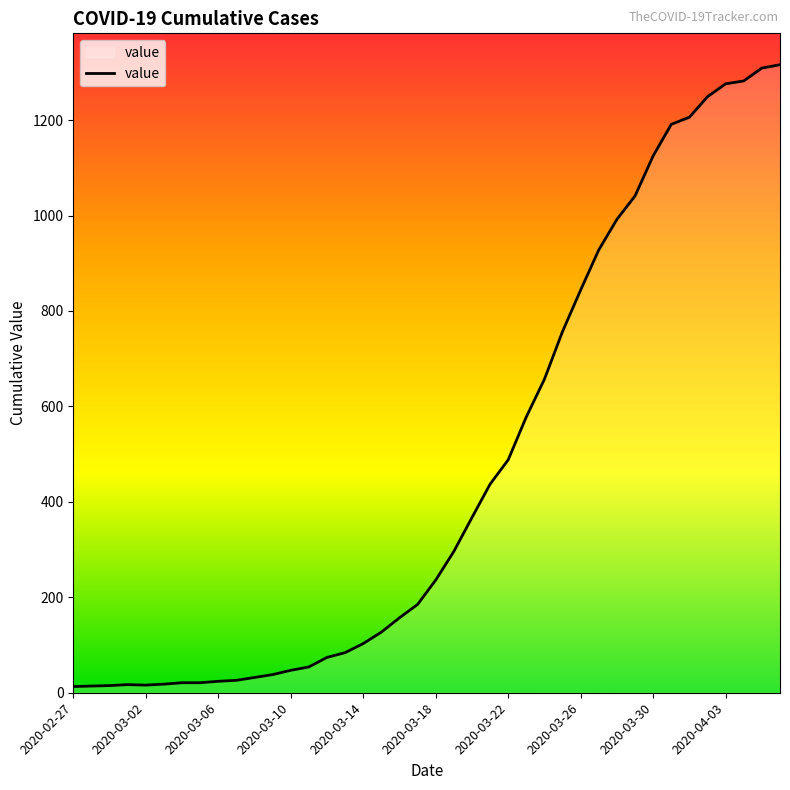

What is the difference between the maximum and second lowest values?

1302